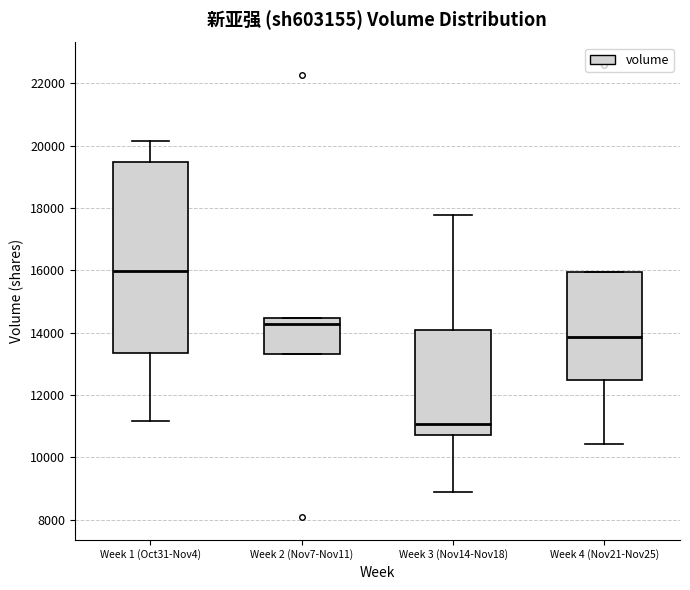

Reading left to right, read every box against the y-axis: the position of its median line, the range the box covers, and the ends of its whiskers. The values are not printed on the chart, so give them approximately, as read against the axis.

Week 1 (Oct31-Nov4): median 16000, box 13400 to 19400, whiskers 11200 to 20200
Week 2 (Nov7-Nov11): median 14200, box 13400 to 14400, whiskers 13400 to 14400
Week 3 (Nov14-Nov18): median 11000, box 10800 to 14000, whiskers 8800 to 17800
Week 4 (Nov21-Nov25): median 13800, box 12400 to 16000, whiskers 10400 to 16000